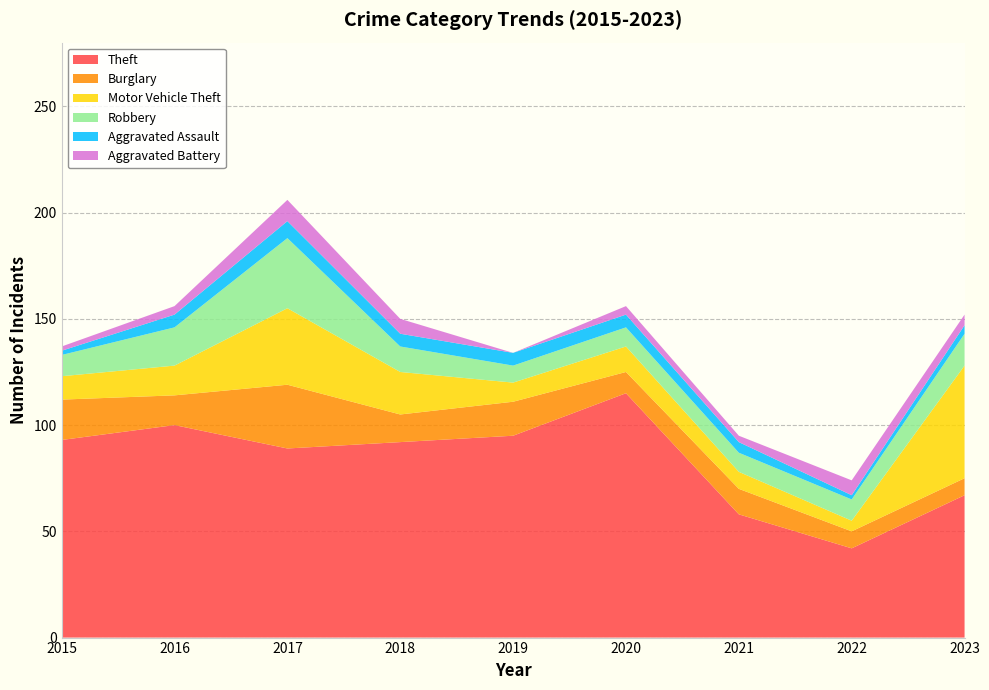

Reading left to right, transcribe all the data shown in this chart.

Theft: 2015=93	2016=100	2017=89	2018=92	2019=95	2020=115	2021=58	2022=42	2023=67
Burglary: 2015=19	2016=14	2017=30	2018=13	2019=16	2020=10	2021=12	2022=8	2023=8
Motor Vehicle Theft: 2015=11	2016=14	2017=36	2018=20	2019=9	2020=12	2021=8	2022=5	2023=53
Robbery: 2015=10	2016=18	2017=33	2018=12	2019=8	2020=9	2021=9	2022=10	2023=15
Aggravated Assault: 2015=2	2016=6	2017=8	2018=6	2019=6	2020=6	2021=5	2022=2	2023=4
Aggravated Battery: 2015=2	2016=4	2017=10	2018=7	2019=0	2020=4	2021=3	2022=7	2023=5